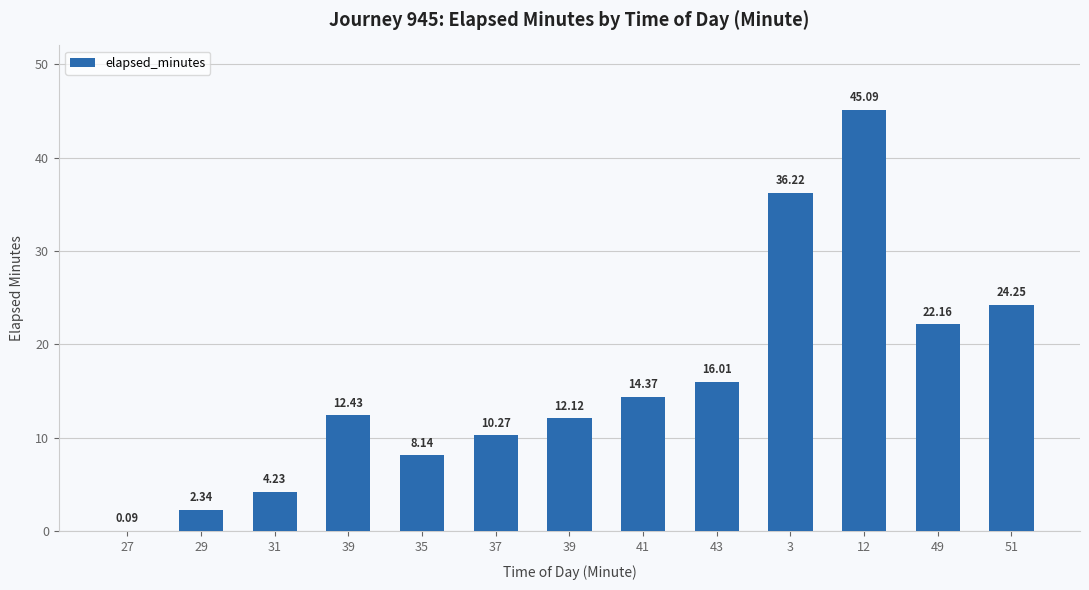

How many data points does each series have?

13